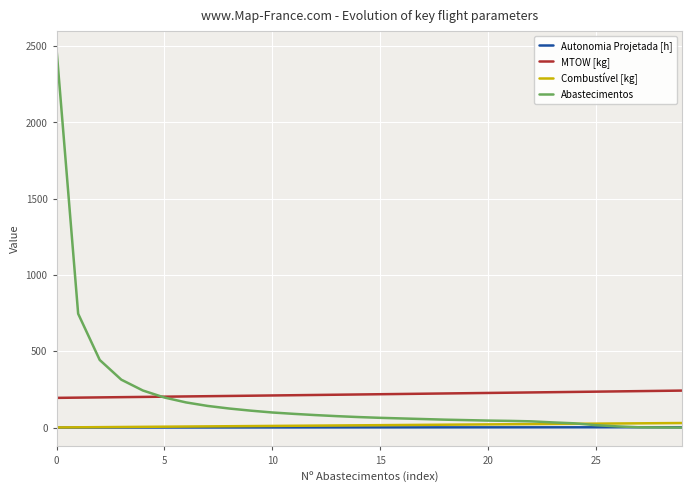

Which series has the largest range (max minus min)?

Abastecimentos